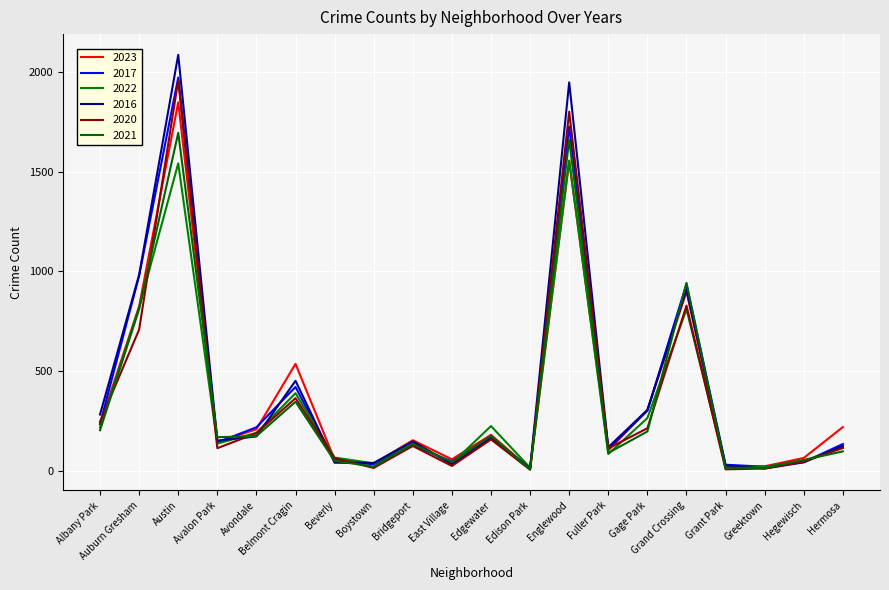

Where does the 2023 series first go above 180?

Albany Park